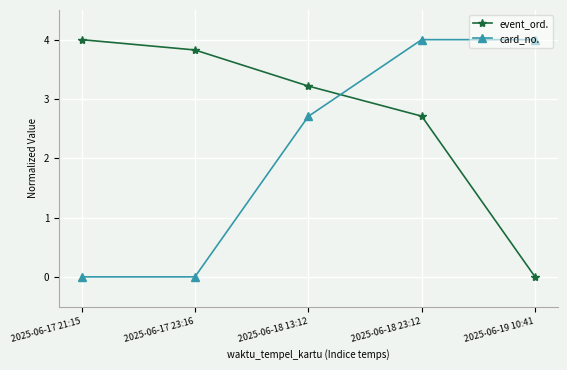

At how many categories does at least one series exceed 0?

5